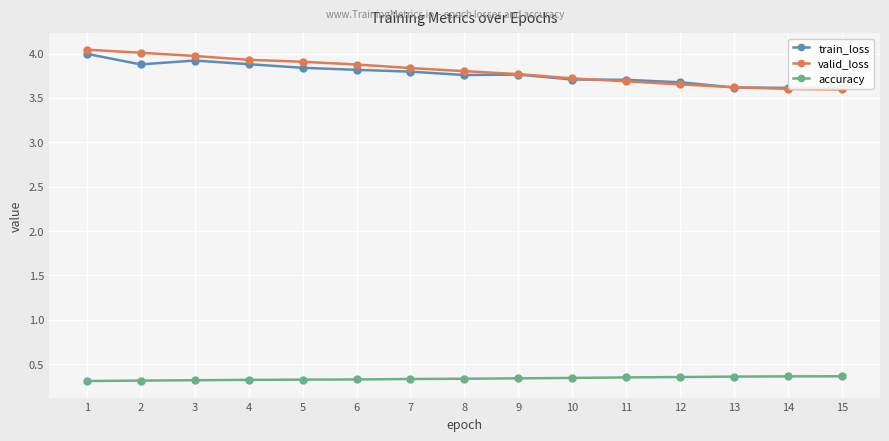

What is the maximum value shown in the chart?

4.0